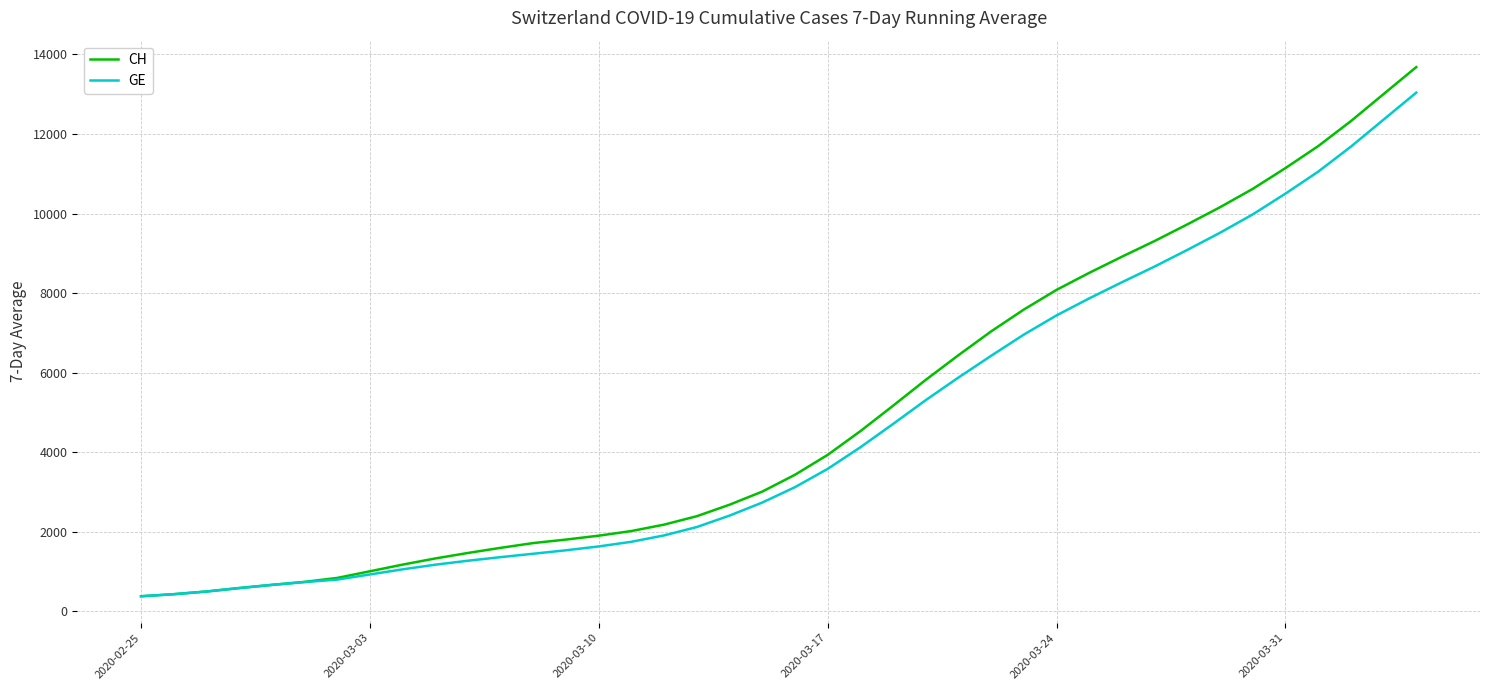

Which series has the largest range (max minus min)?

CH